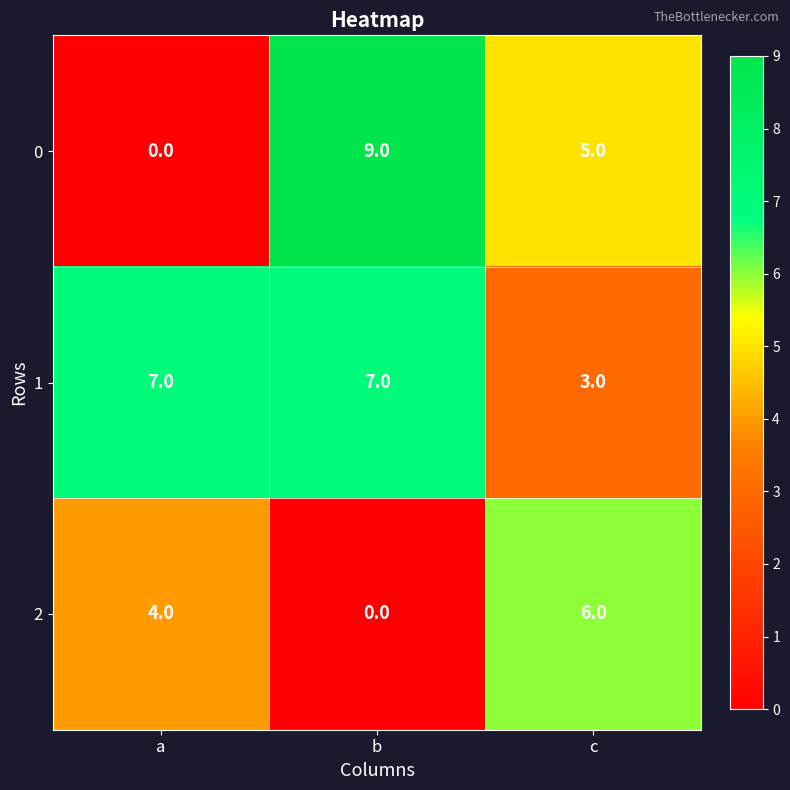

At which category is the sum across all series the highest?

b